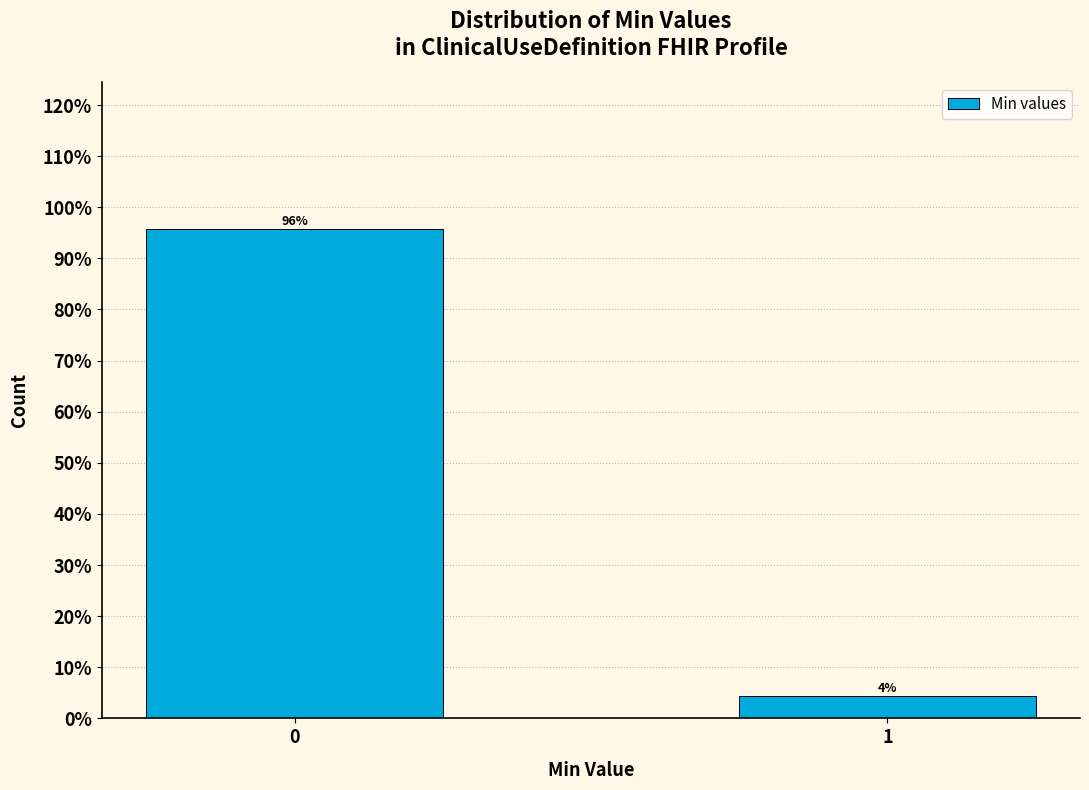

What is the greatest value displayed?

95.7